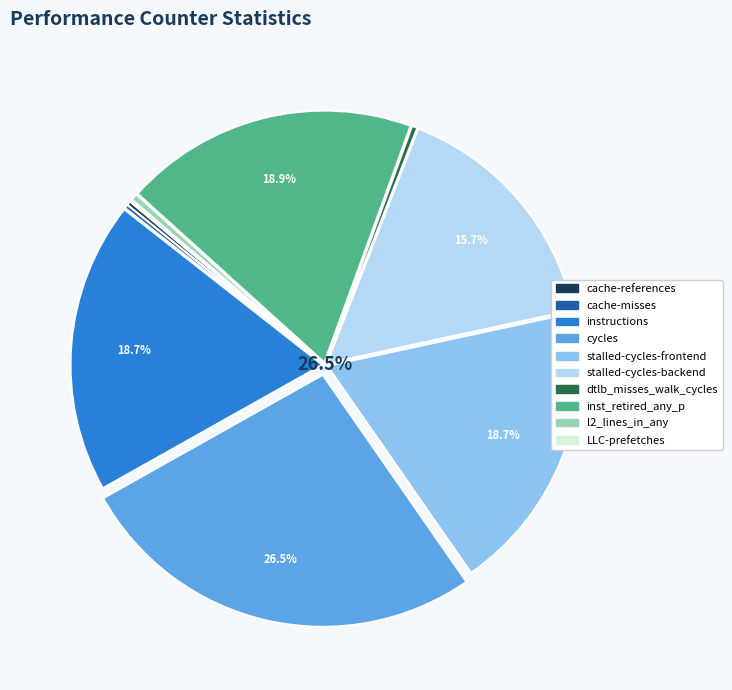

What percentage is NOT represented by cache-misses?

99.8%